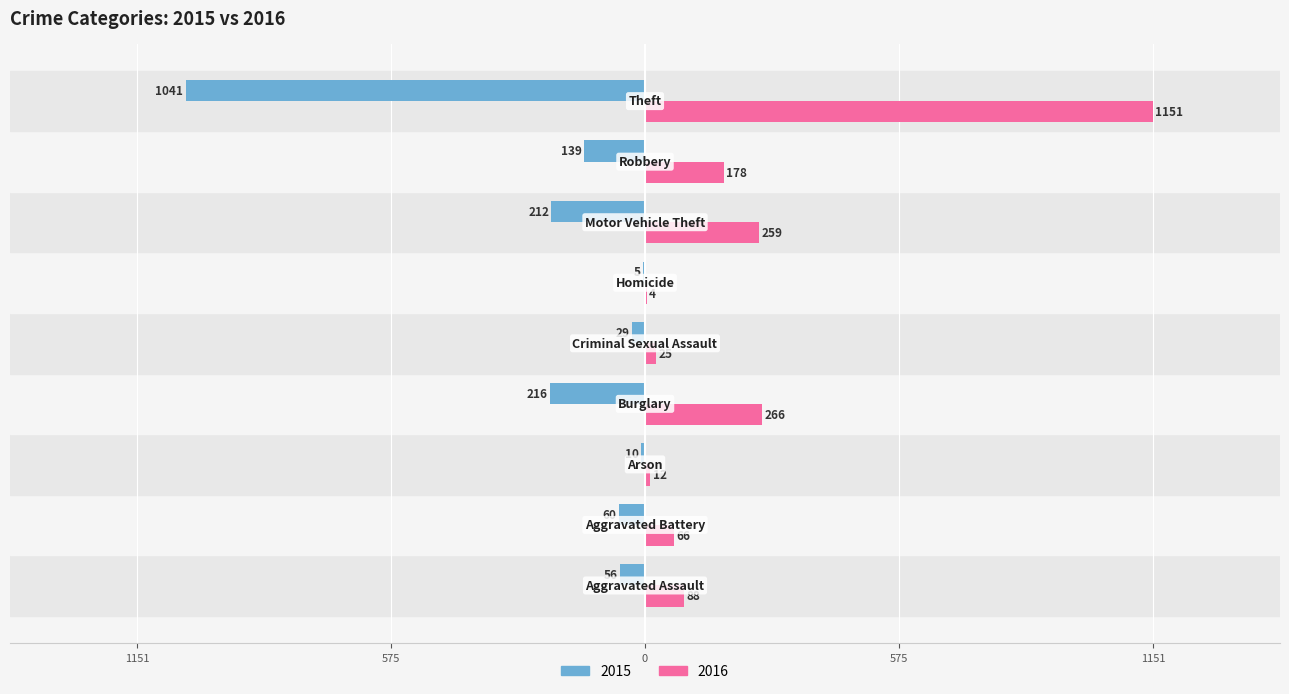

Which label corresponds to the largest value in the chart?

Theft